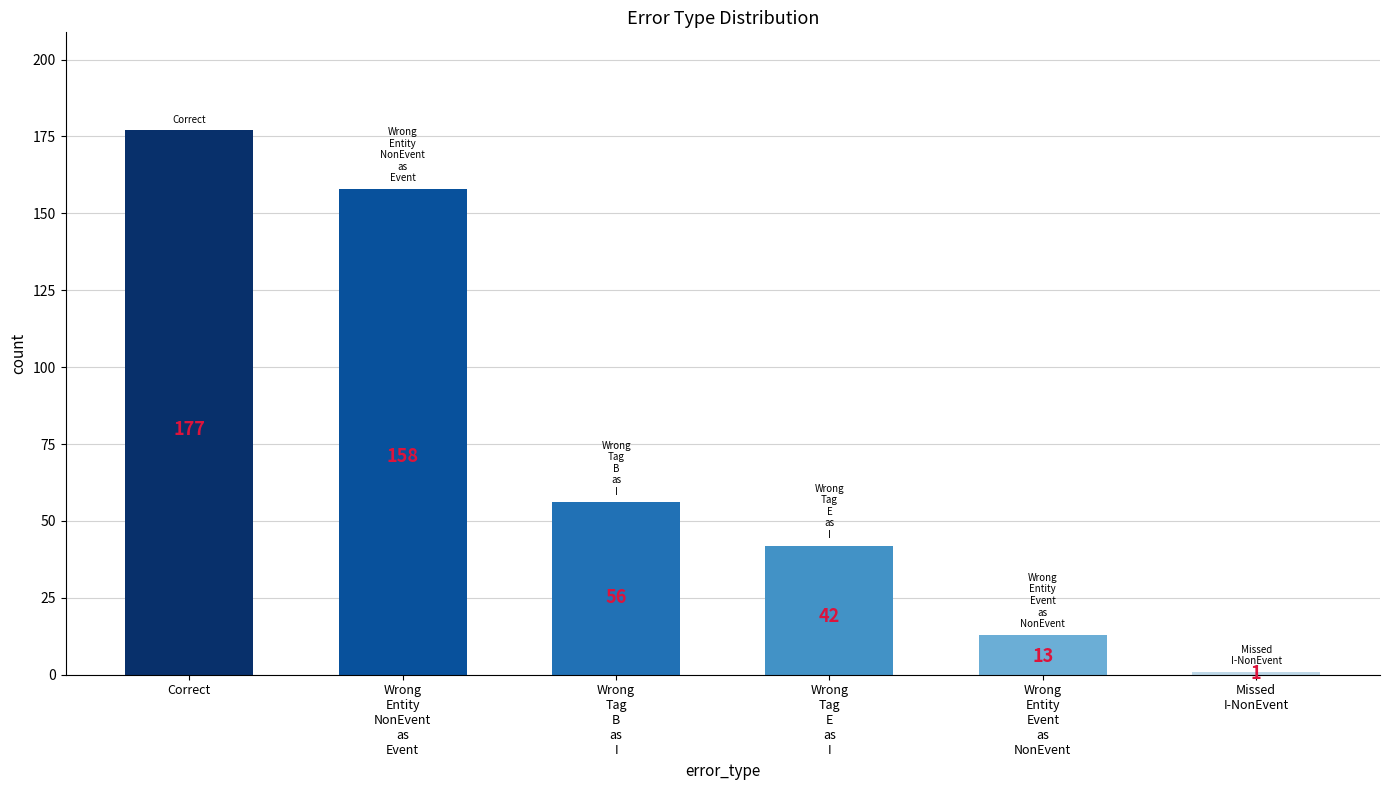

What is the difference between the maximum and second lowest values?

164